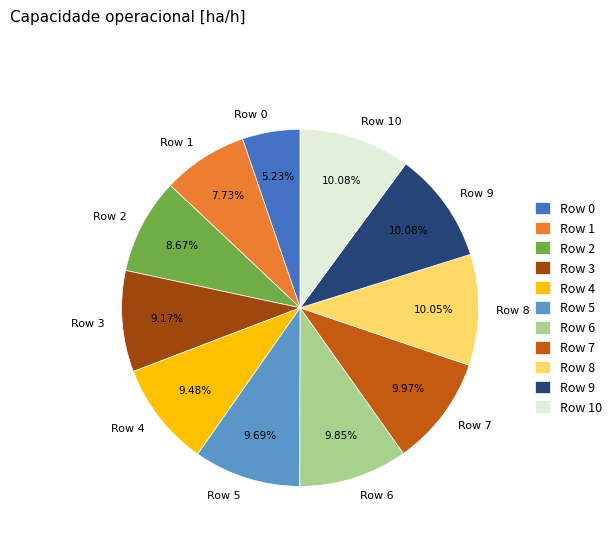

Is the sum of Row 0 and Row 6 greater than half?

No